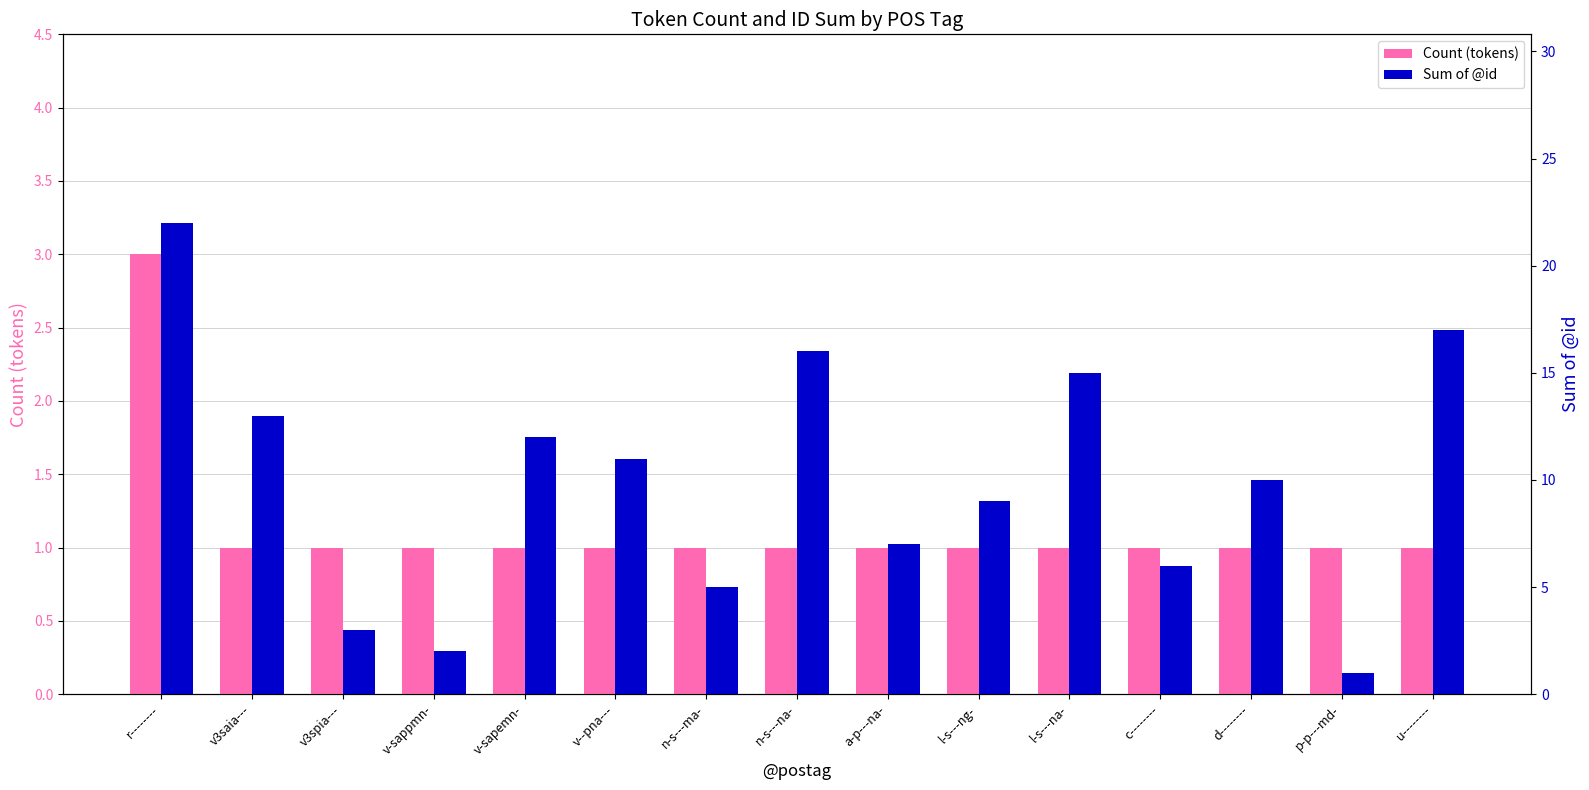

Reading right to left, list all the values displayed in this chart.

Count (tokens): u--------=1	p-p---md-=1	d--------=1	c--------=1	l-s---na-=1	l-s---ng-=1	a-p---na-=1	n-s---na-=1	n-s---ma-=1	v--pna---=1	v-sapemn-=1	v-sappmn-=1	v3spia---=1	v3saia---=1	r--------=3
Sum of @id: u--------=17	p-p---md-=1	d--------=10	c--------=6	l-s---na-=15	l-s---ng-=9	a-p---na-=7	n-s---na-=16	n-s---ma-=5	v--pna---=11	v-sapemn-=12	v-sappmn-=2	v3spia---=3	v3saia---=13	r--------=22